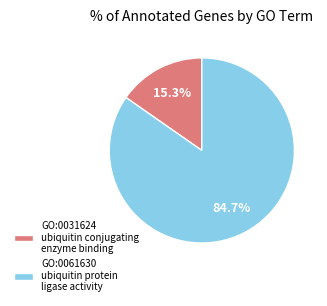

Between GO:0031624 ubiquitin conjugating enzyme binding and GO:0061630 ubiquitin protein ligase activity, which is larger?

GO:0061630 ubiquitin protein ligase activity